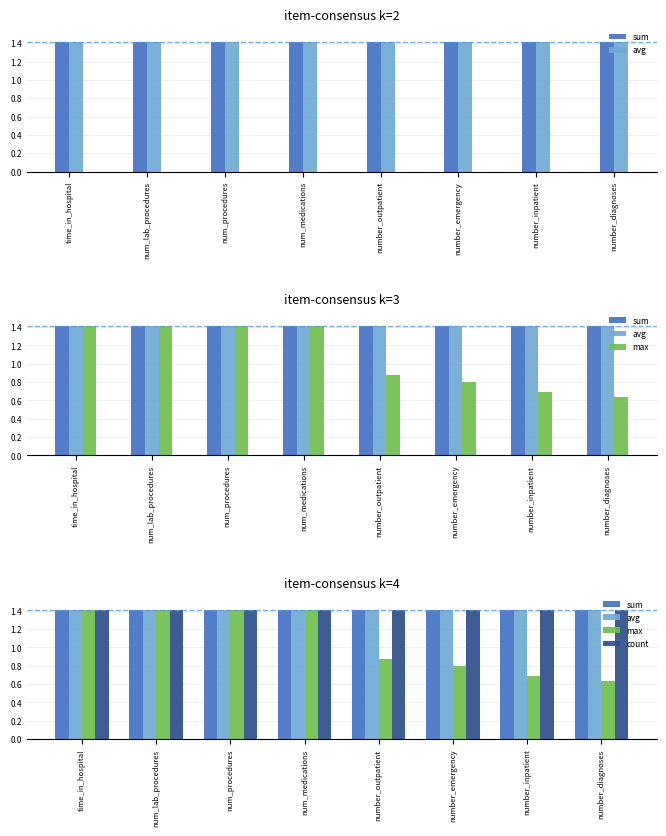

What is the total value across all series at number_outpatient?

5.1